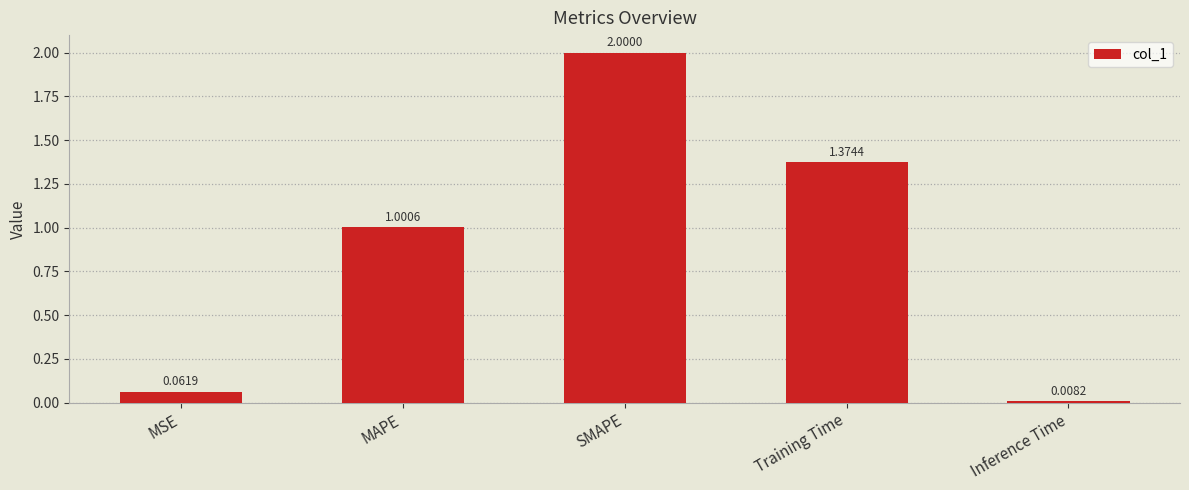

What is the label of the 1st bar from the right?

Inference Time